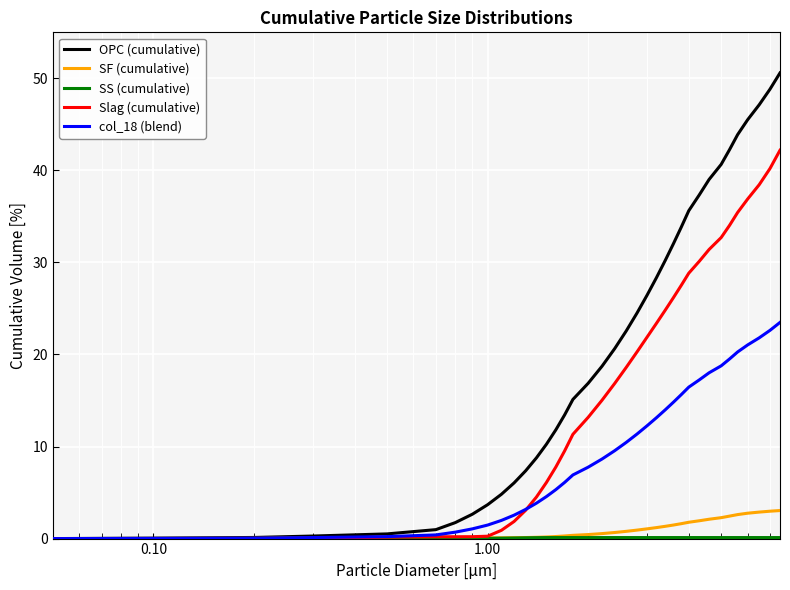

Which series has the largest range (max minus min)?

OPC (cumulative)